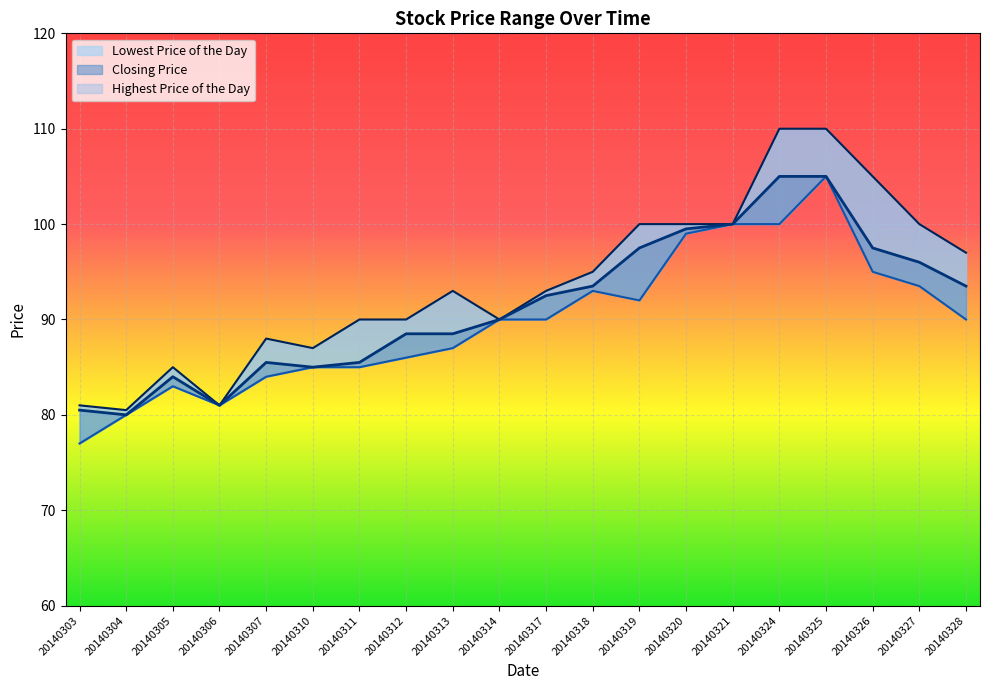

Where does the Highest Price of the Day series first go above 93?

20140318